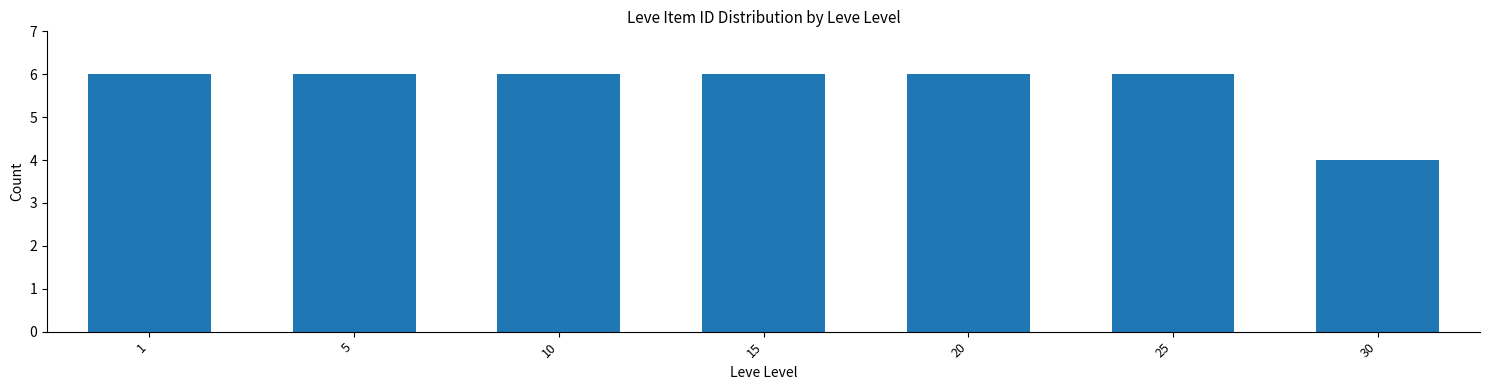

Reading right to left, what are all the values shown in this chart?

4	6	6	6	6	6	6